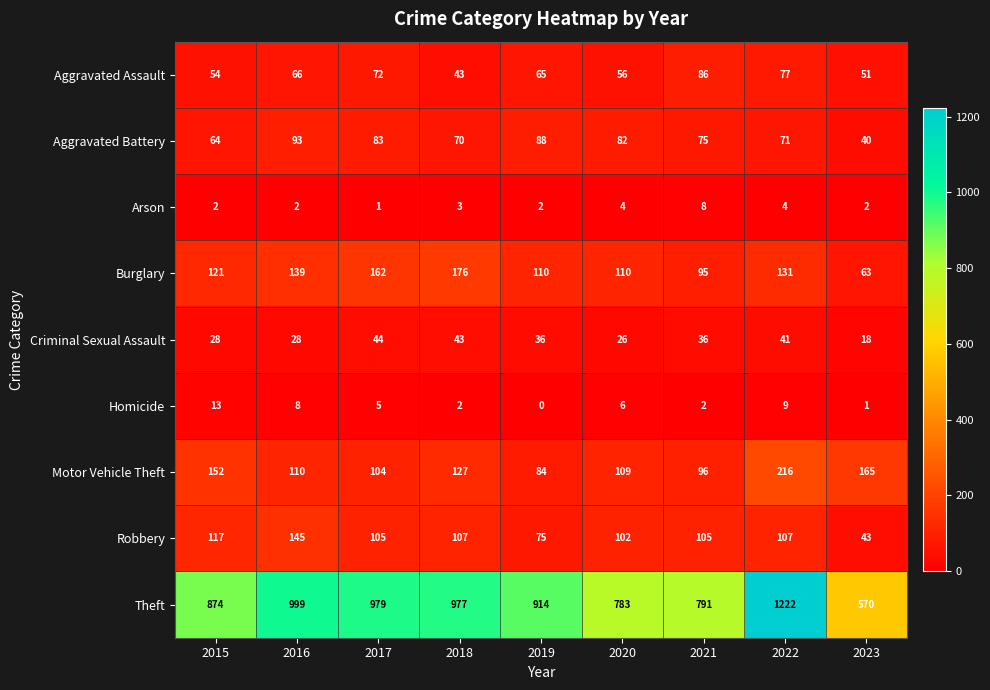

What is the sum of the Homicide values at 2021 and 2015?

15